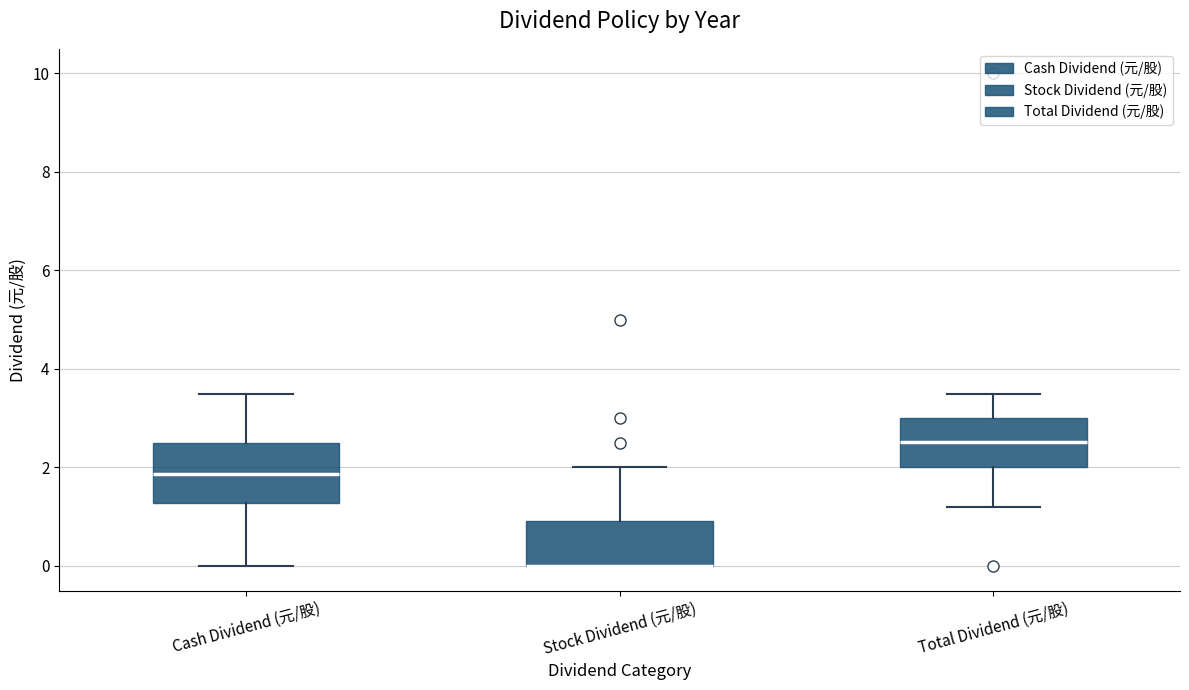

Reading left to right, transcribe this box plot: for each box, give where its median line is, the range the box spans, and where its two whiskers end, as read against the y-axis. The values are not printed on the chart, so give them approximately, as read against the axis.

Cash Dividend (元/股): median 1.8, box 1.2 to 2.6, whiskers 0.0 to 3.6
Stock Dividend (元/股): median 0.0 (drawn on the box's lower edge), box 0.0 to 1.0, whiskers 0.0 to 2.0
Total Dividend (元/股): median 2.6, box 2.0 to 3.0, whiskers 1.2 to 3.6